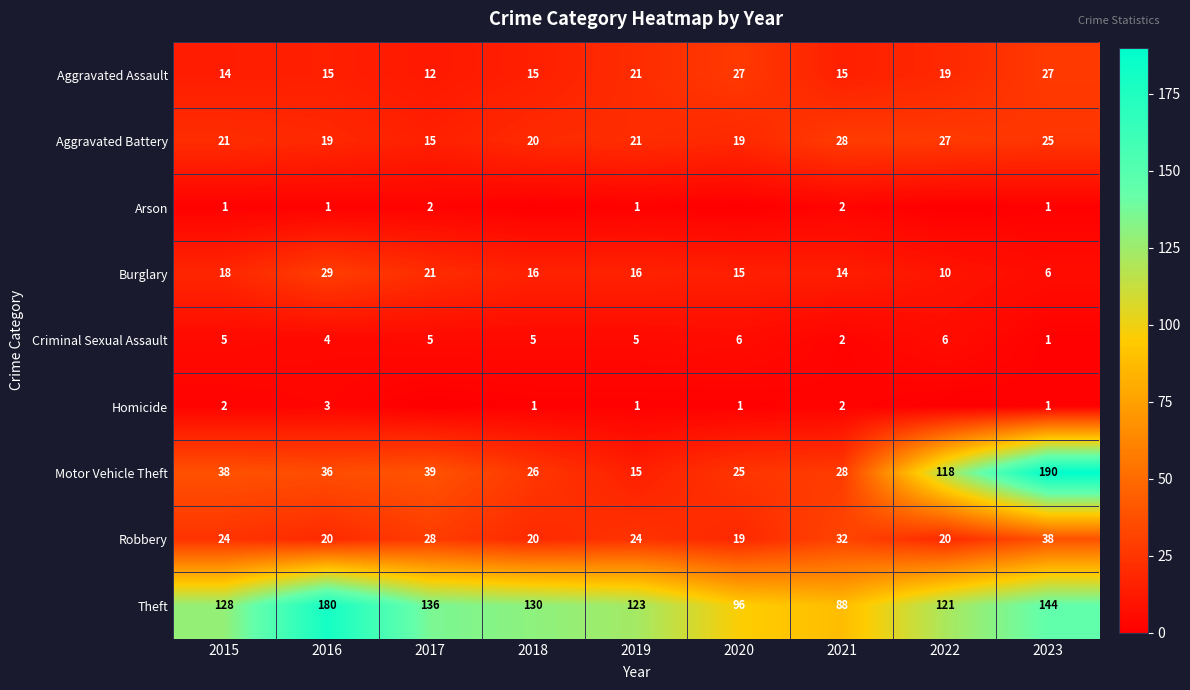

What is the approximate value of Theft at 2015, to the nearest 5?

130